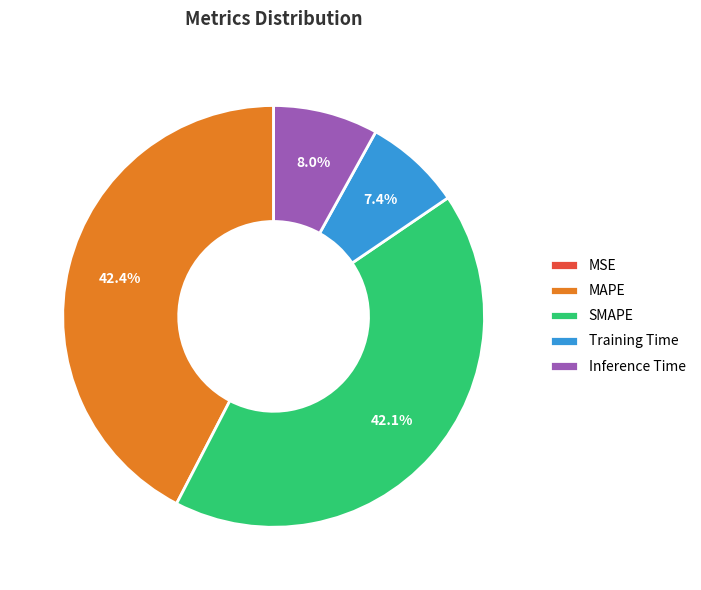

To the nearest percent, what portion does MAPE represent?

42%